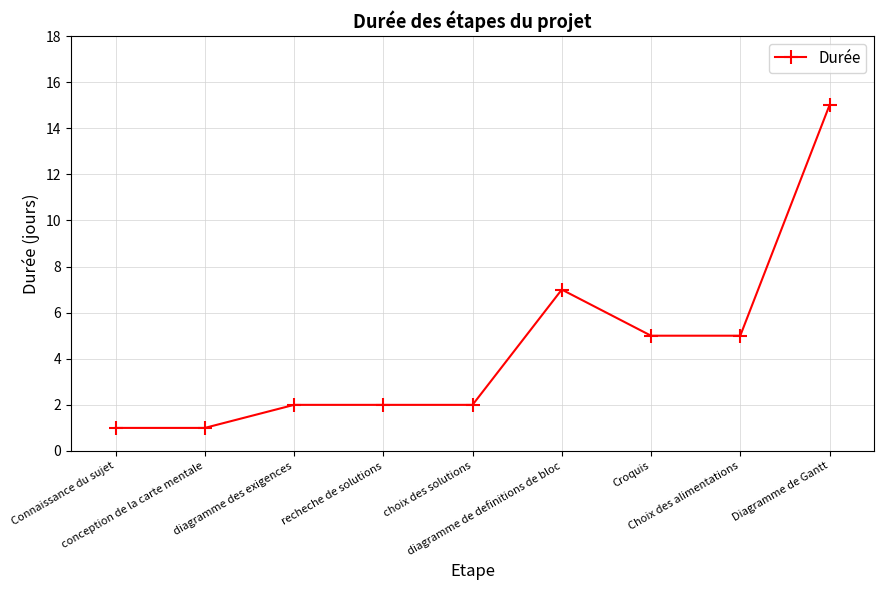

What is the sum of the values at diagramme des exigences and Diagramme de Gantt?

17